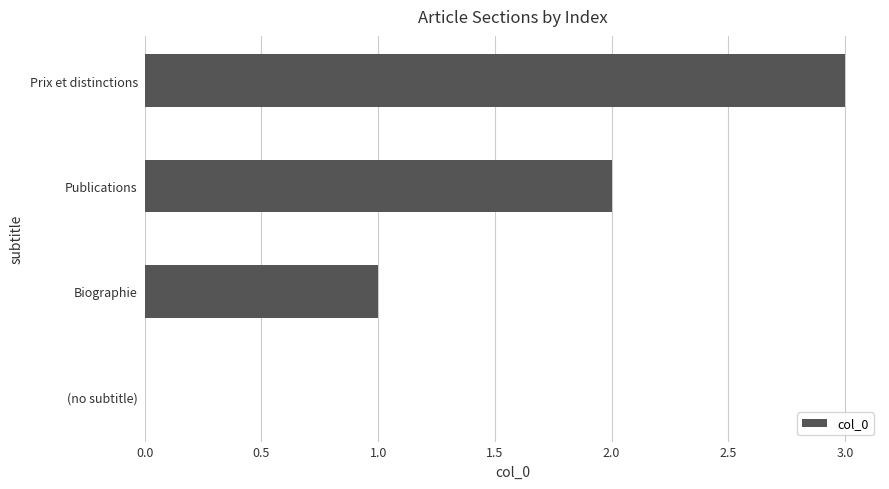

At which label is the value closest to 1?

Biographie